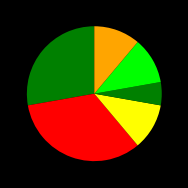

How many slices are in this pie chart?

6